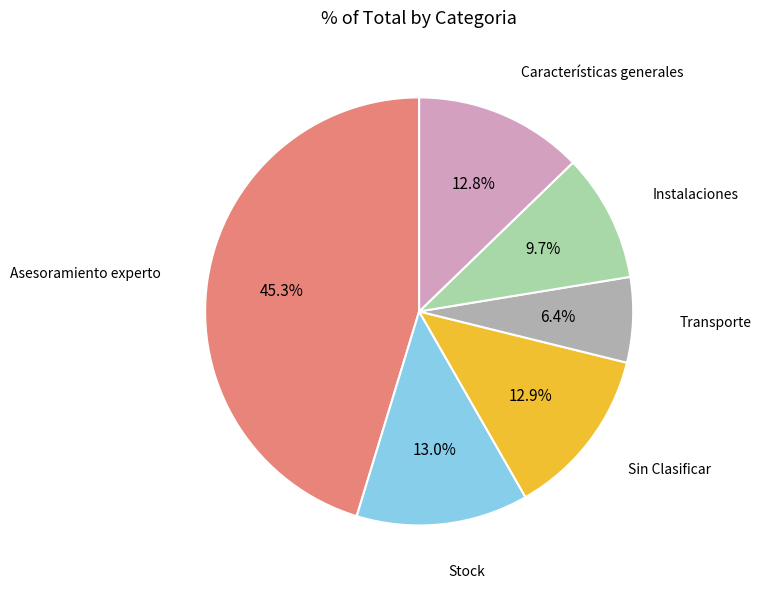

Is there a majority slice in this chart?

No